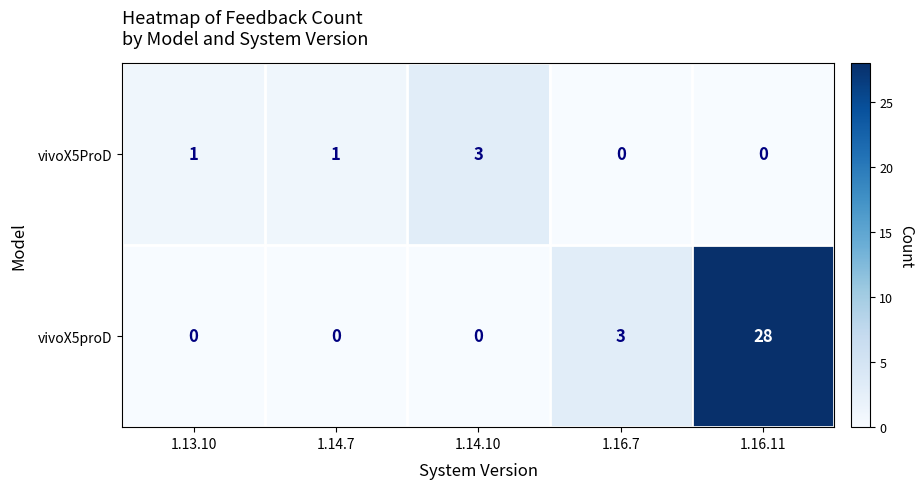

What is the difference between the maximum and second lowest values in the vivoX5proD series?

28